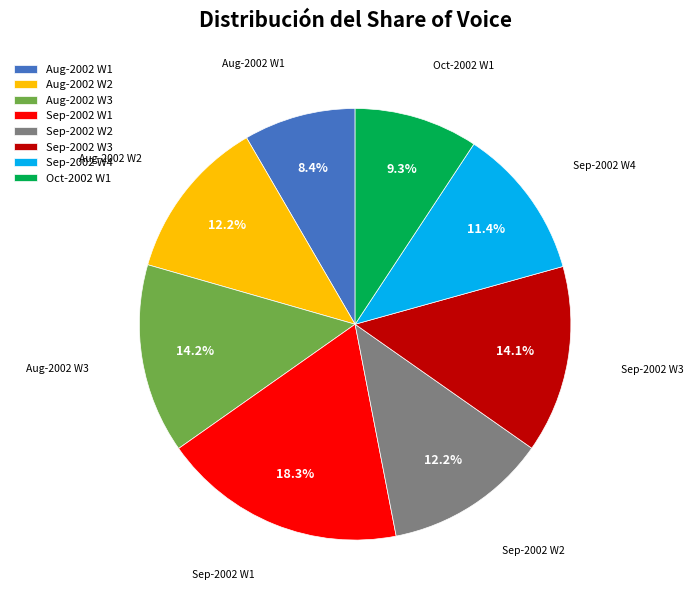

Do Aug-2002 W2 and Oct-2002 W1 together represent more than half of the pie?

No